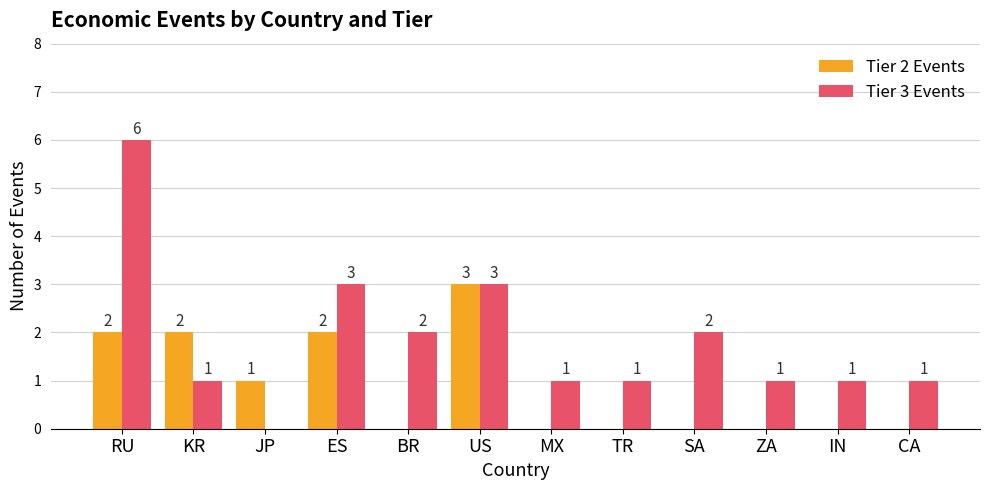

Reading right to left, what are all the values shown in this chart?

Tier 2 Events: CA=0	IN=0	ZA=0	SA=0	TR=0	MX=0	US=3	BR=0	ES=2	JP=1	KR=2	RU=2
Tier 3 Events: CA=1	IN=1	ZA=1	SA=2	TR=1	MX=1	US=3	BR=2	ES=3	JP=0	KR=1	RU=6